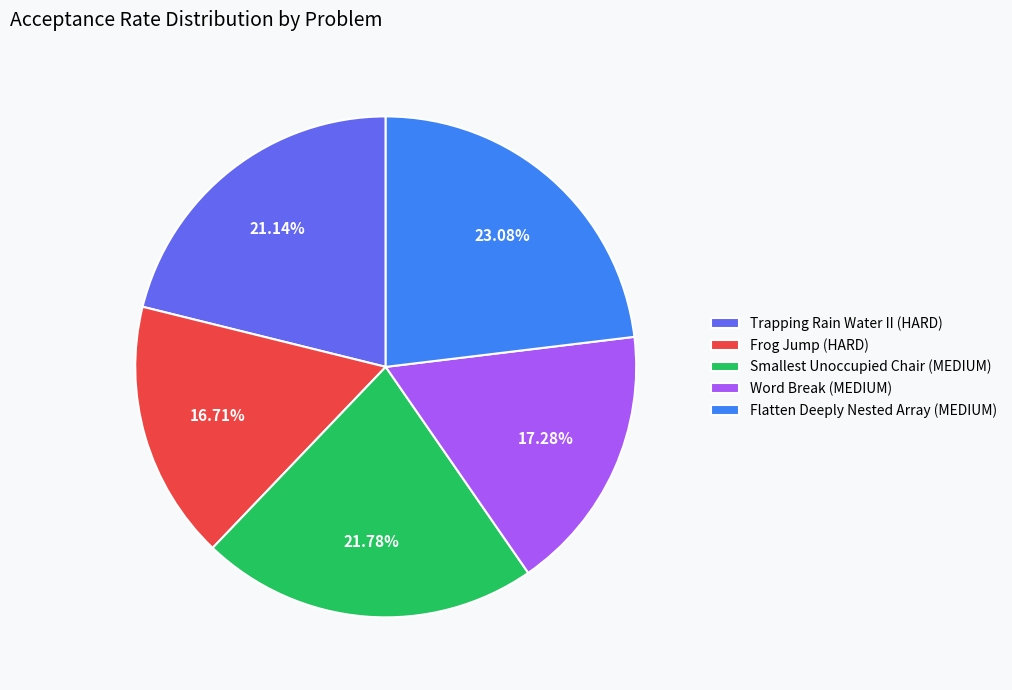

To the nearest percent, what is the difference between the largest and smallest slice percentages?

6%